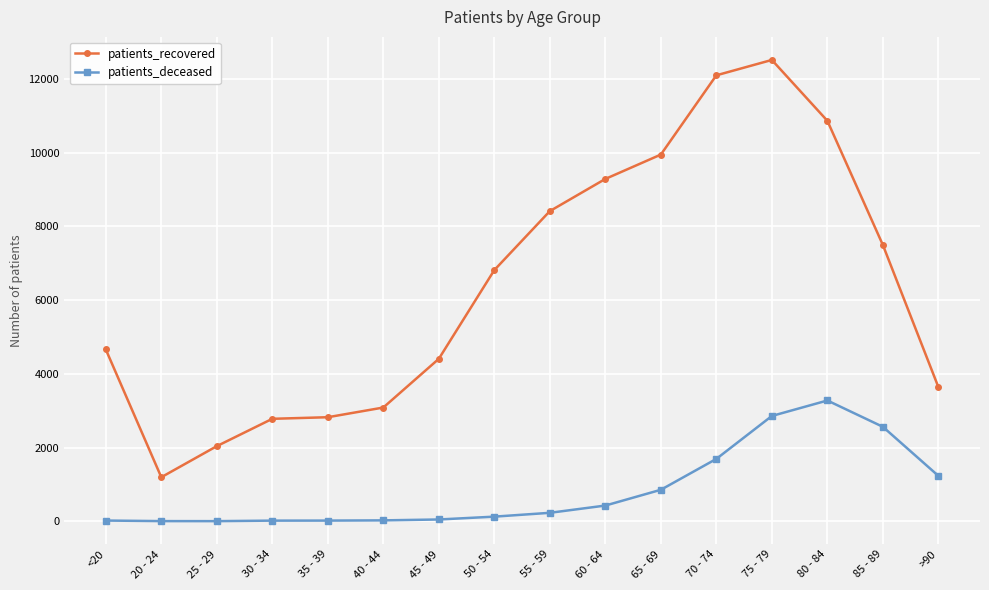

What is the label of the 15th point from the left?

85 - 89